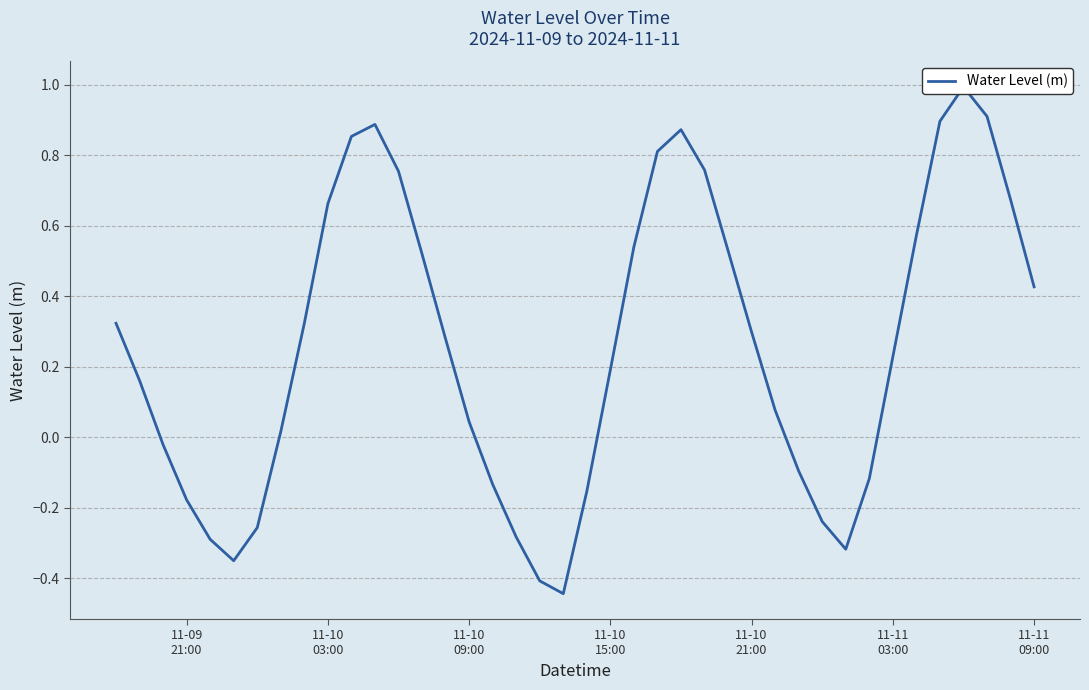

How many categories are shown in the chart?

40